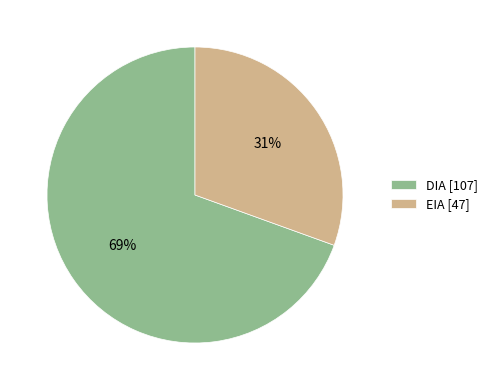

To the nearest percent, what is the average slice percentage?

50%